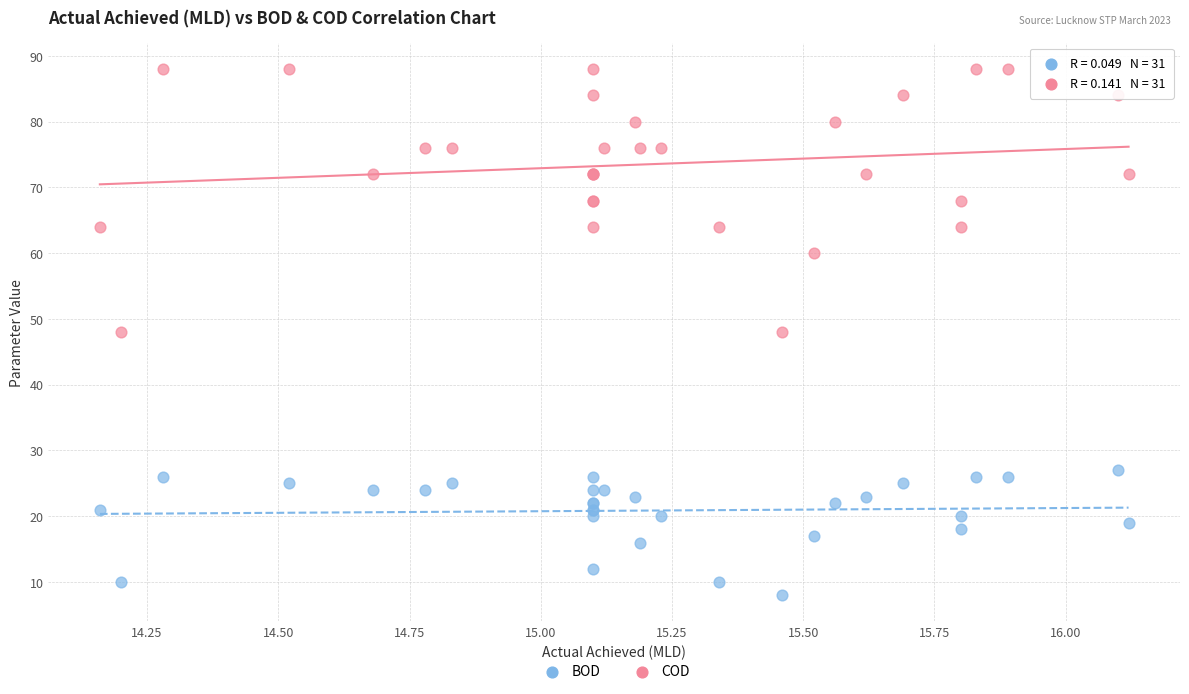

Which series reaches the minimum Y coordinate?

BOD